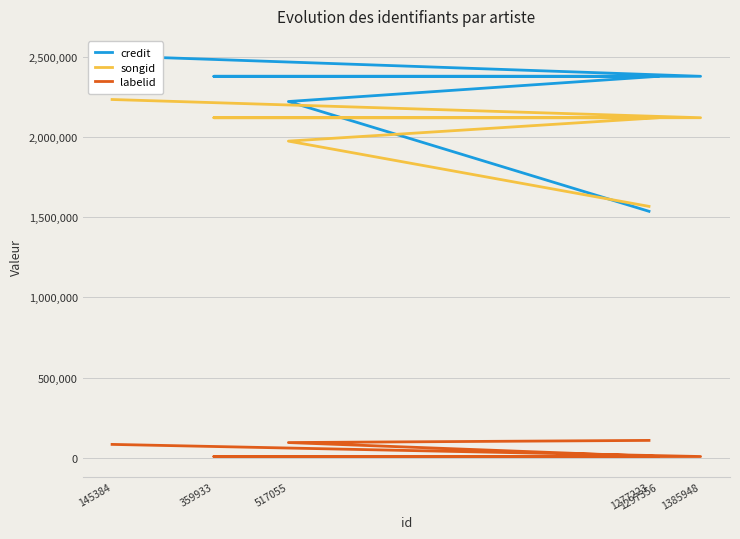

What is the difference between the highest and lowest values at 1385948?

2369871